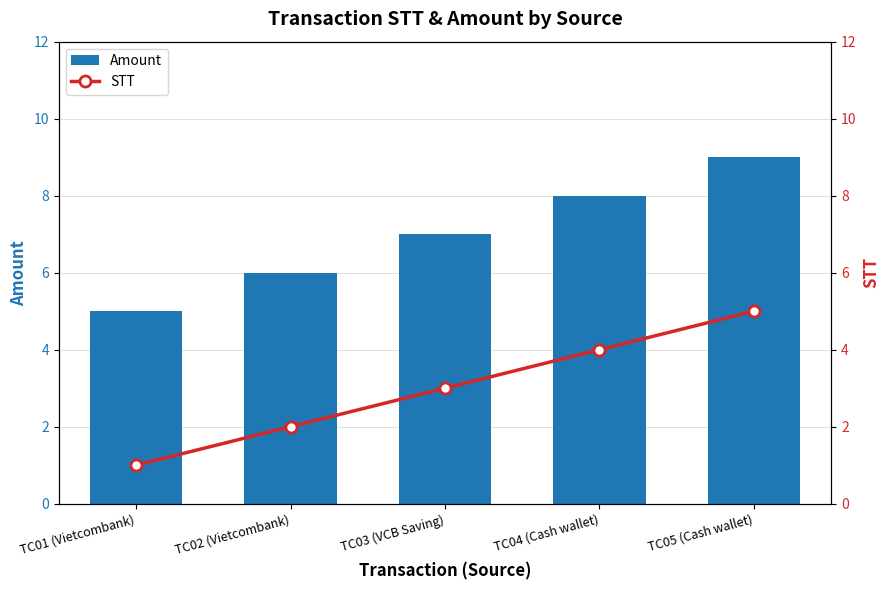

At which label does Amount reach its minimum?

TC01 (Vietcombank)